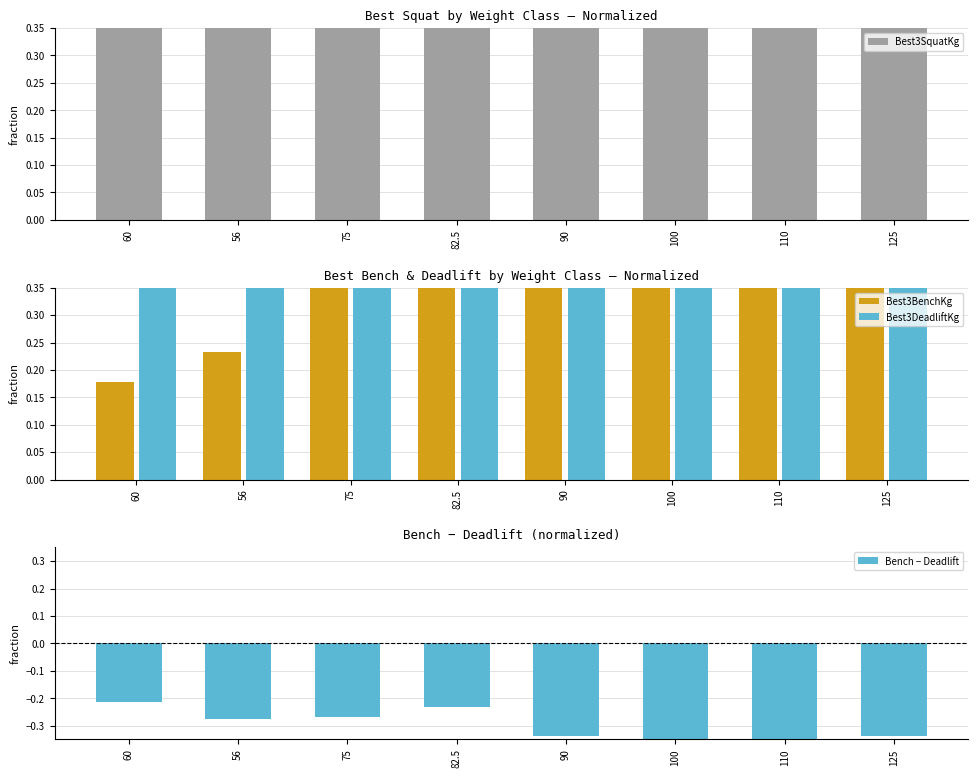

Reading left to right, list all the values displayed in this chart.

Best3SquatKg: 60=0.4	56=0.4	75=0.6	82.5=0.8	90=0.8	100=0.9	110=0.7	125=1.0
Best3BenchKg: 60=0.2	56=0.2	75=0.4	82.5=0.5	90=0.5	100=0.5	110=0.5	125=0.6
Best3DeadliftKg: 60=0.4	56=0.5	75=0.7	82.5=0.8	90=0.8	100=1.0	110=1.0	125=1.0
Bench − Deadlift: 60=-0.2	56=-0.3	75=-0.3	82.5=-0.2	90=-0.3	100=-0.4	110=-0.4	125=-0.3